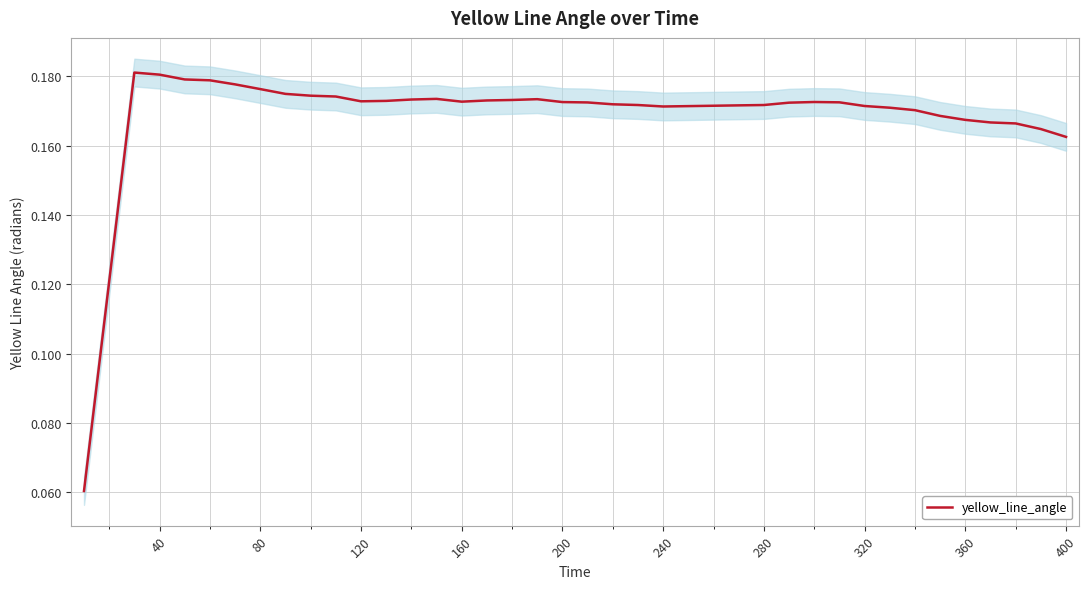

Between 120 and 33, which is larger?

120